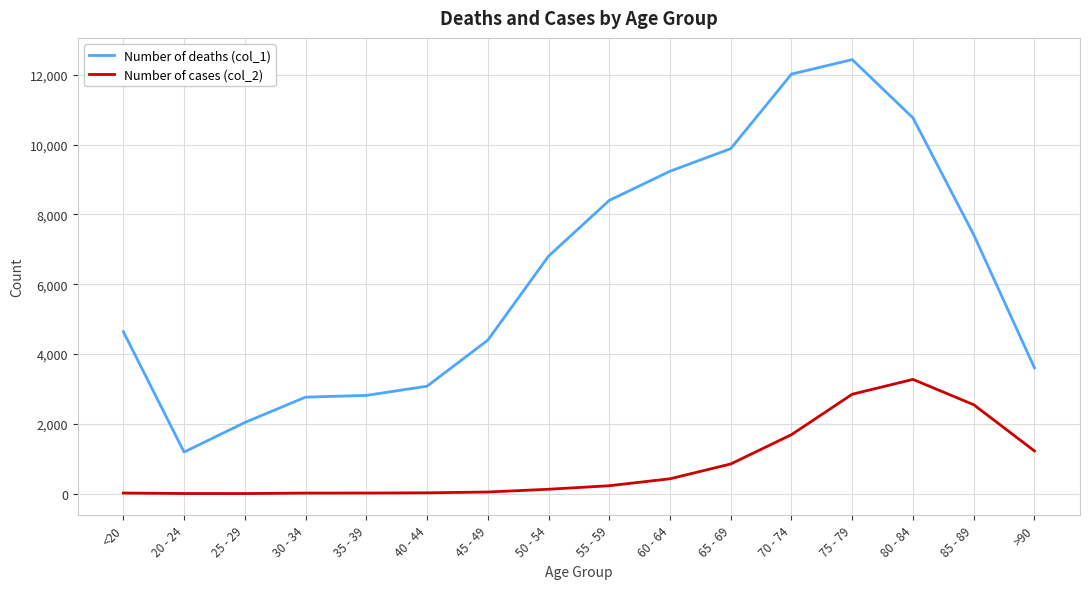

Count the number of data series in this chart.

2